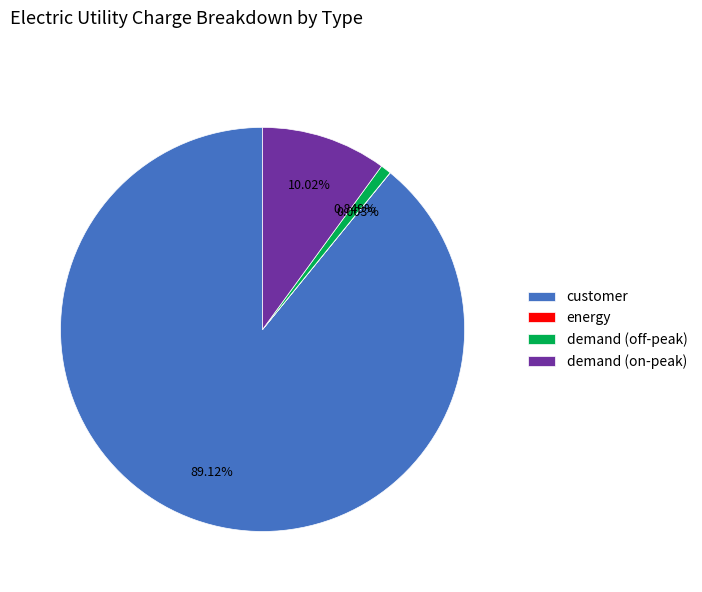

Do demand (on-peak) and demand (off-peak) together represent more than half of the pie?

No